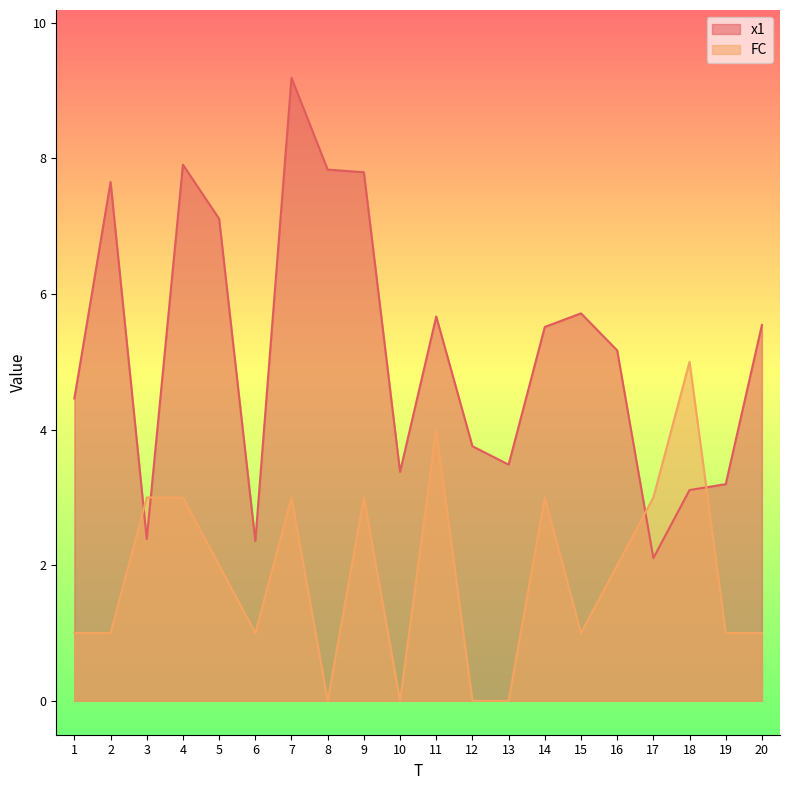

Reading left to right, list all the values displayed in this chart.

x1: 4.5	7.7	2.4	7.9	7.1	2.4	9.2	7.8	7.8	3.4	5.7	3.8	3.5	5.5	5.7	5.2	2.1	3.1	3.2	5.5
FC: 1.0	1.0	3.0	3.0	2.0	1.0	3.0	0.0	3.0	0.0	4.0	0.0	0.0	3.0	1.0	2.0	3.0	5.0	1.0	1.0